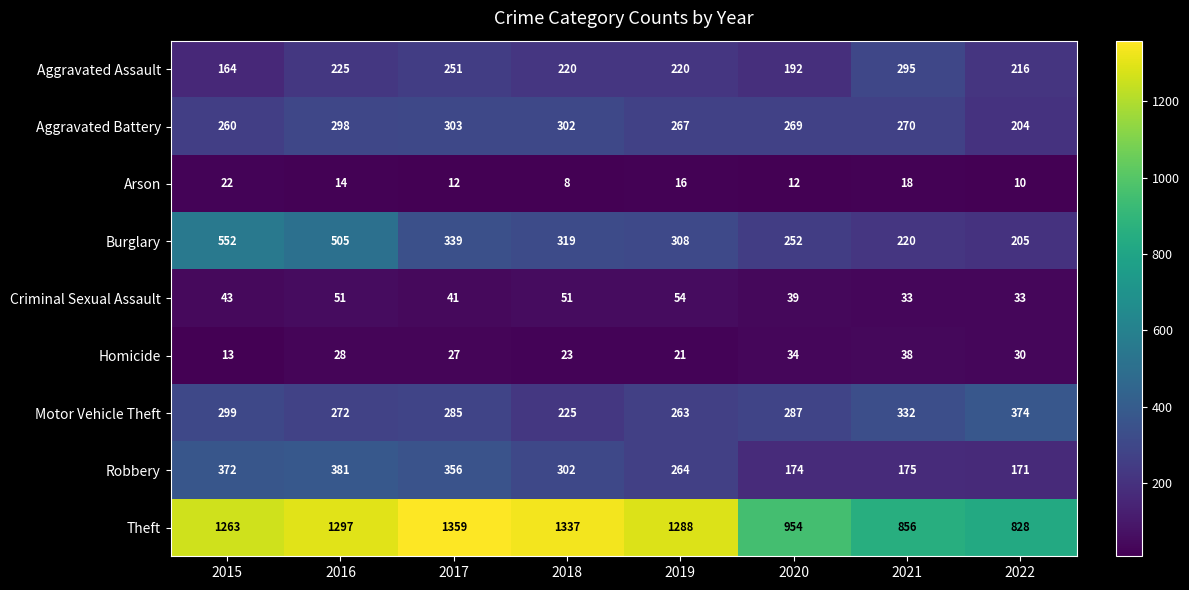

At how many categories does at least one series exceed 441?

8